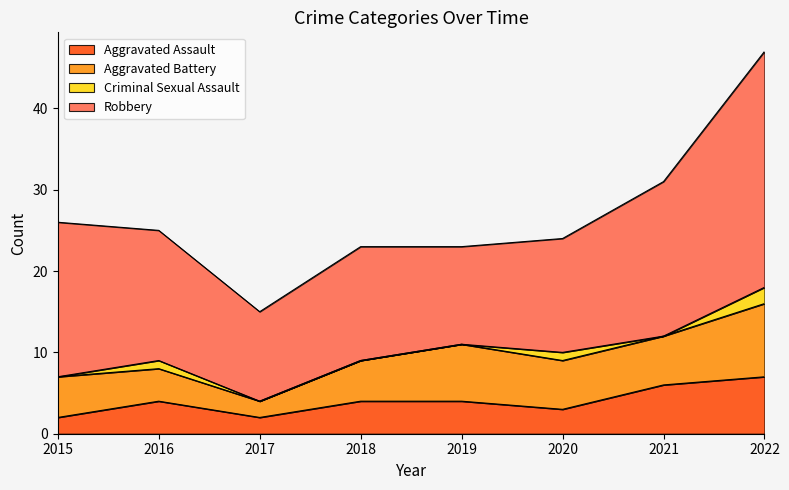

Rank the series at 2018 from highest to lowest value.

Robbery, Aggravated Battery, Aggravated Assault, Criminal Sexual Assault